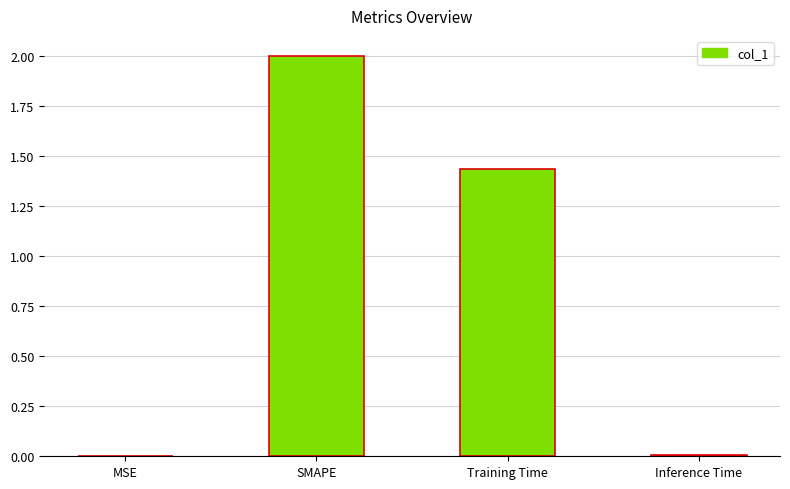

Is it true that the value at Training Time is 2.4?

False